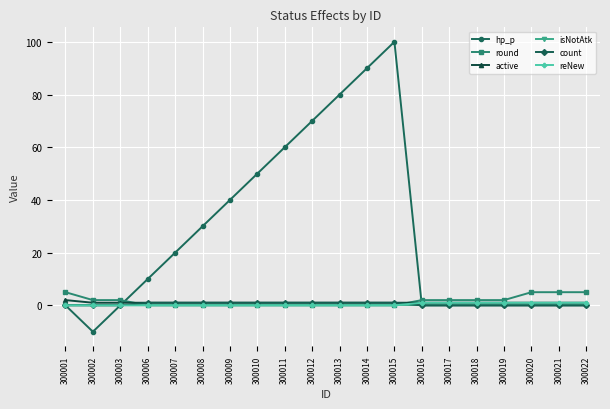

Which category has the lowest value across all series?

300002